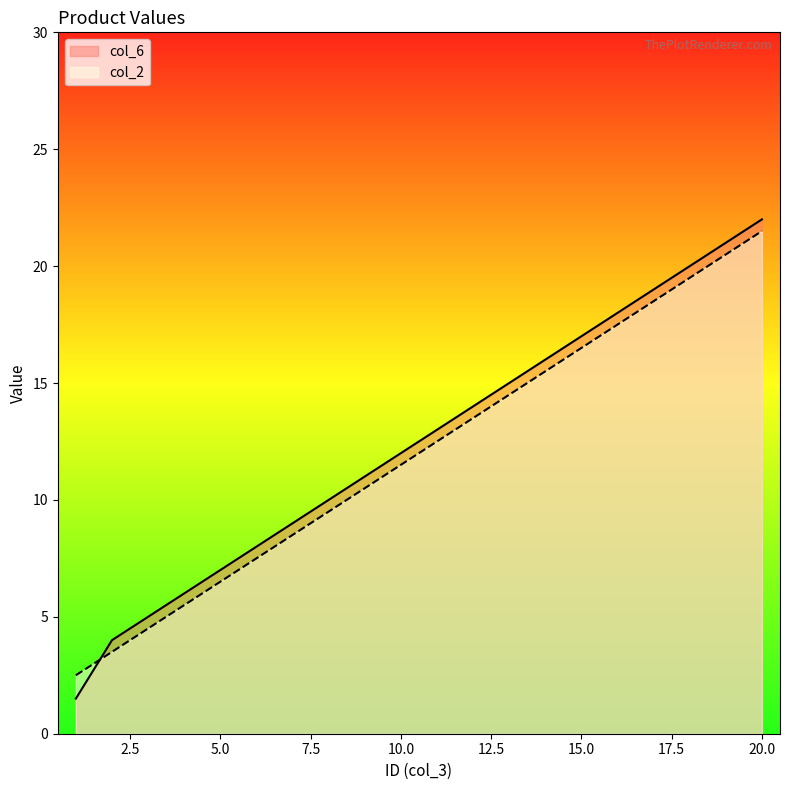

The col_6 series shows 6.0 at 4. True or false?

True